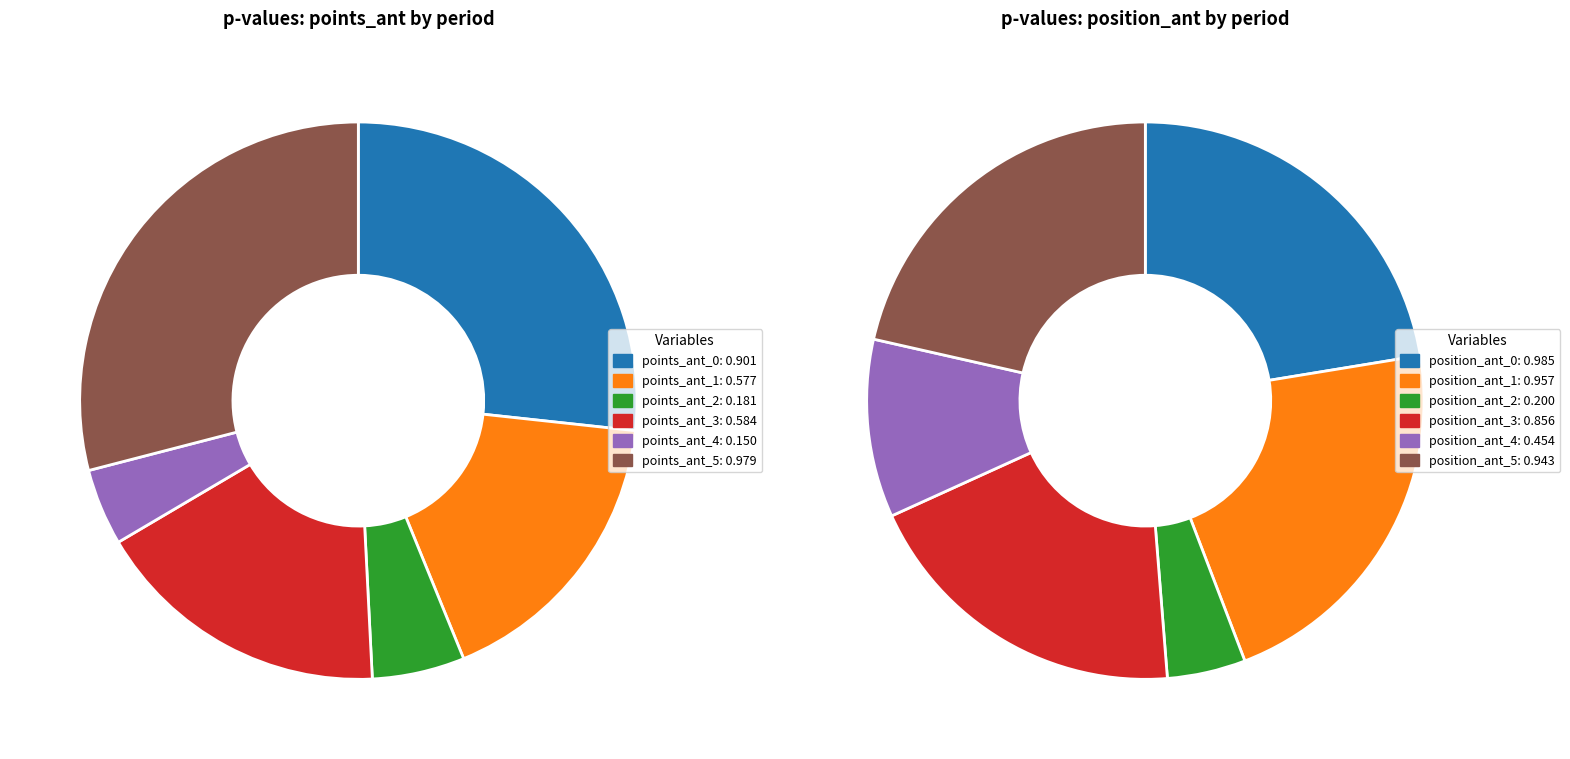

True or false: points_ant accounts for 1% of the total.

False